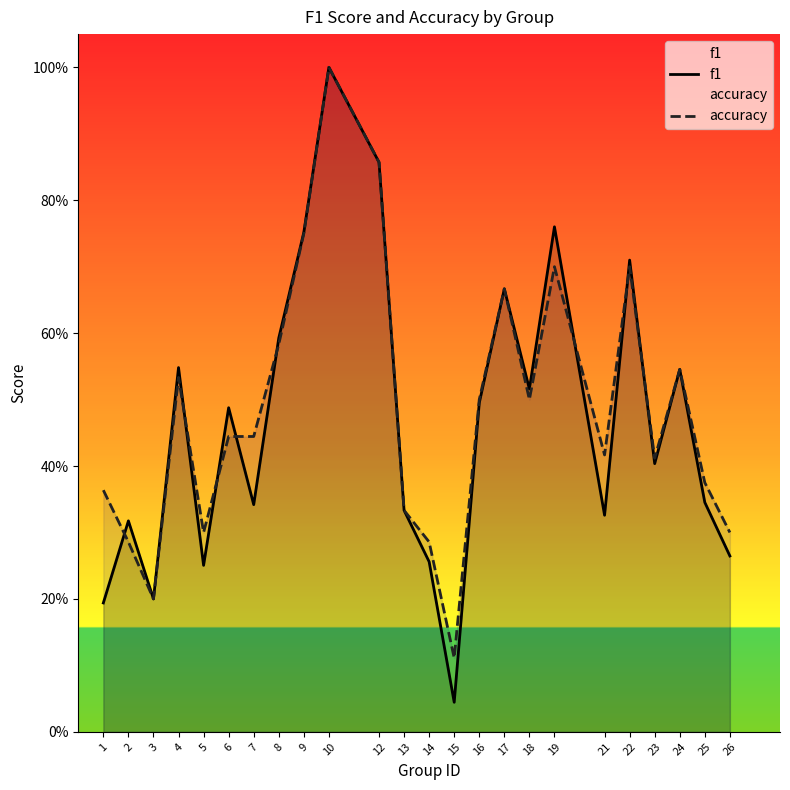

What is the value of the f1 point at the 17th from the left?

0.5